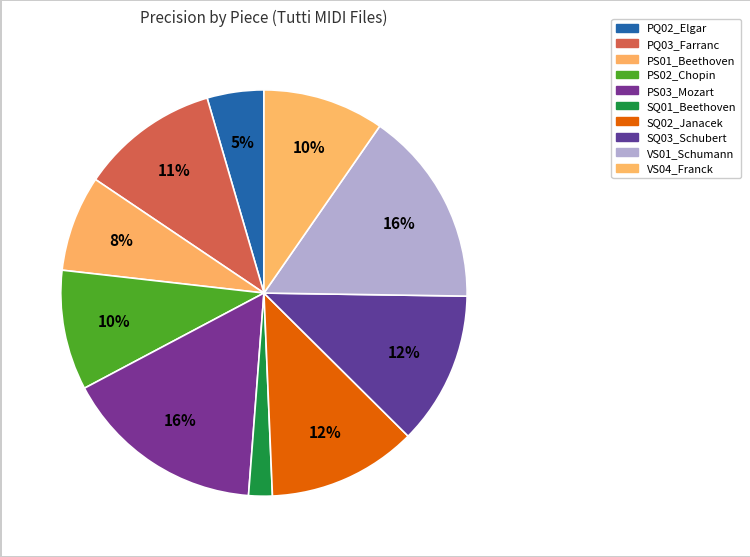

Is the sum of PS01_Beethoven and PS02_Chopin greater than half?

No